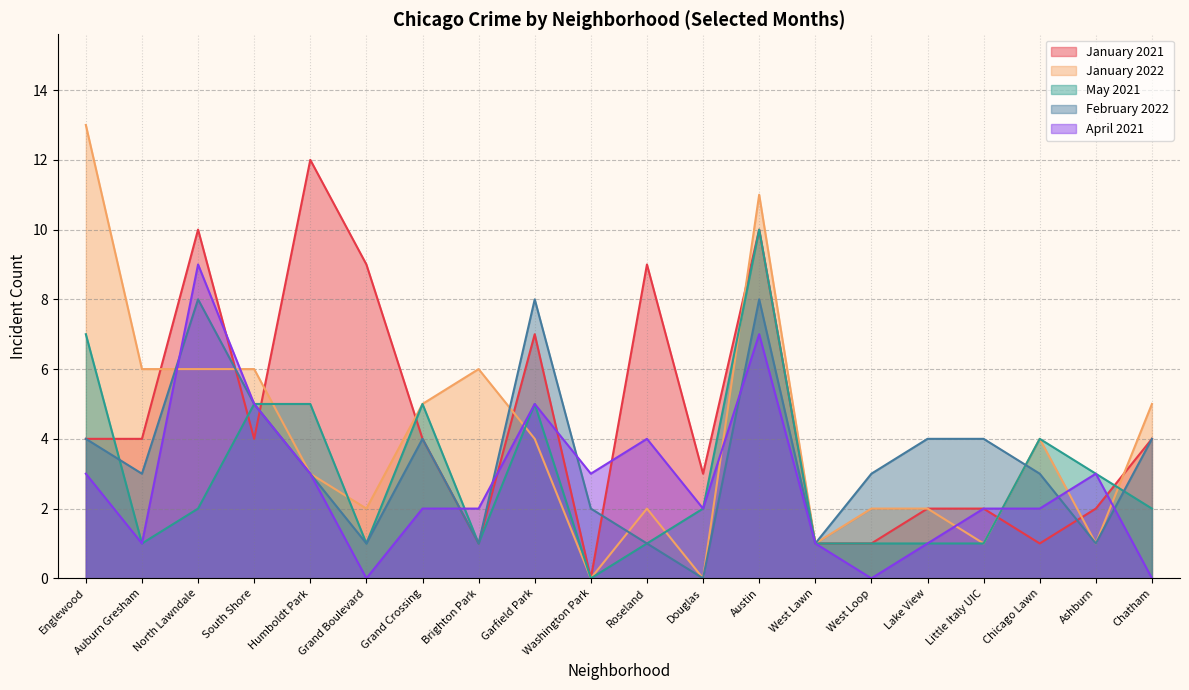

How many times do January 2021 and May 2021 cross each other?

6